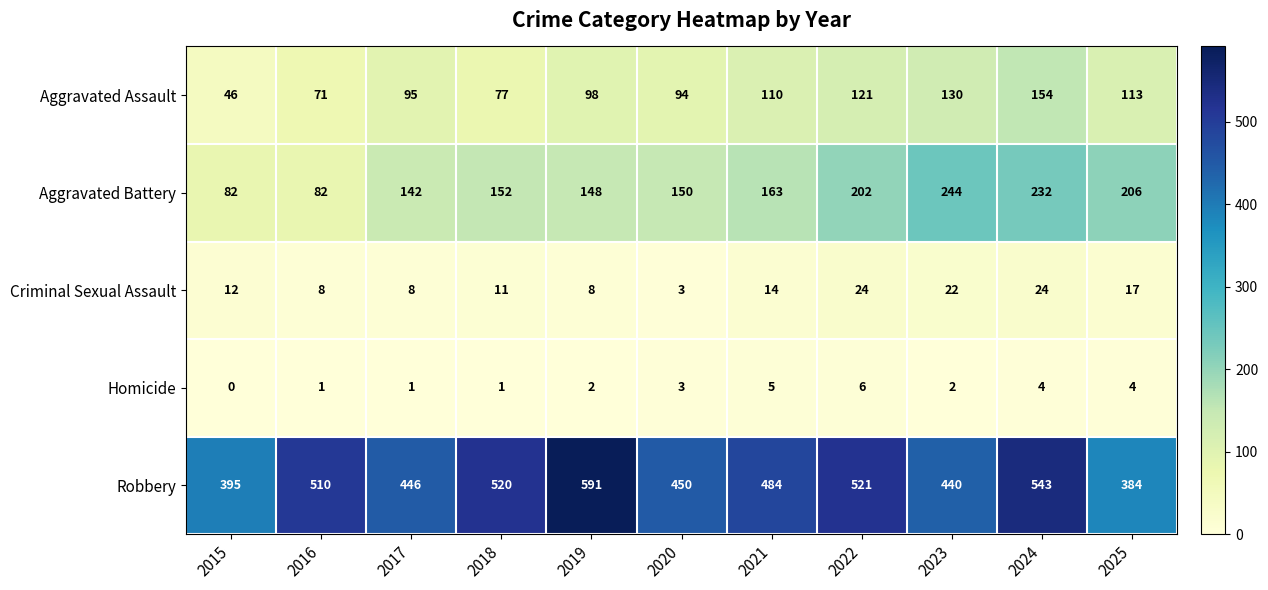

True or false: Homicide has a value of 2 at 2023.

True